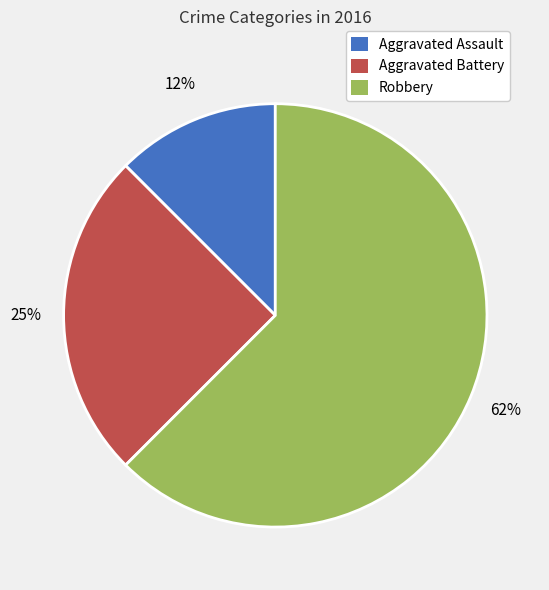

Which category has the biggest portion of the pie?

Robbery